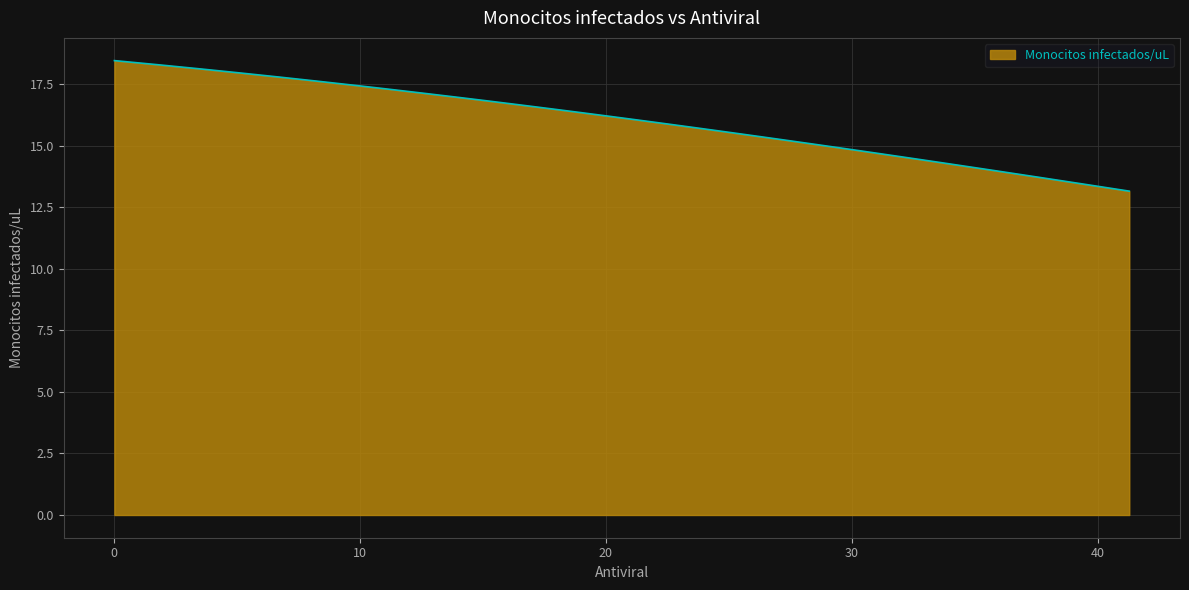

What is the greatest value displayed?

18.5